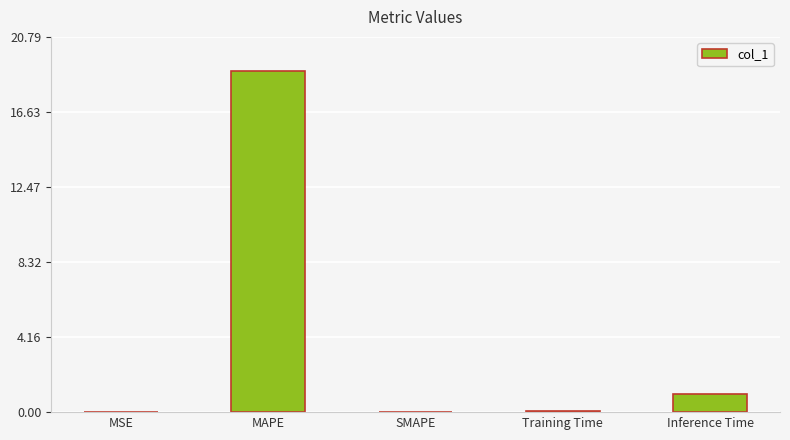

Count the number of data series in this chart.

1